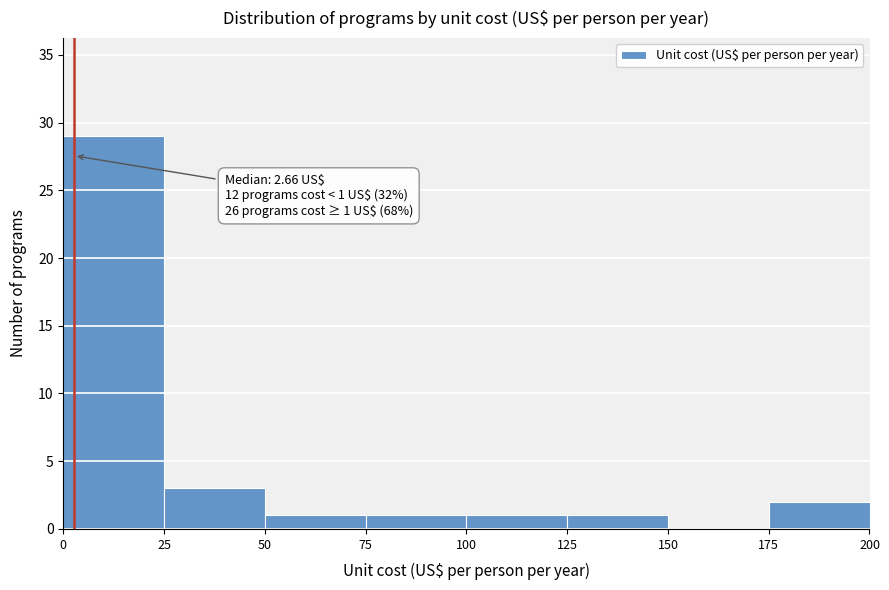

Which range on the x-axis has the tallest bar?

0 to 25